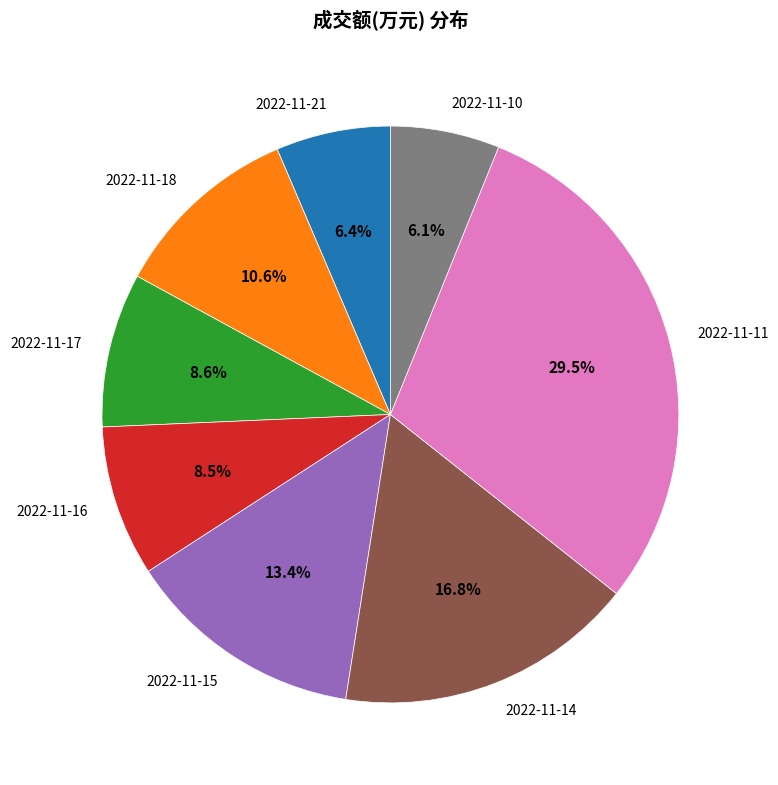

Count the number of slices in the pie.

8